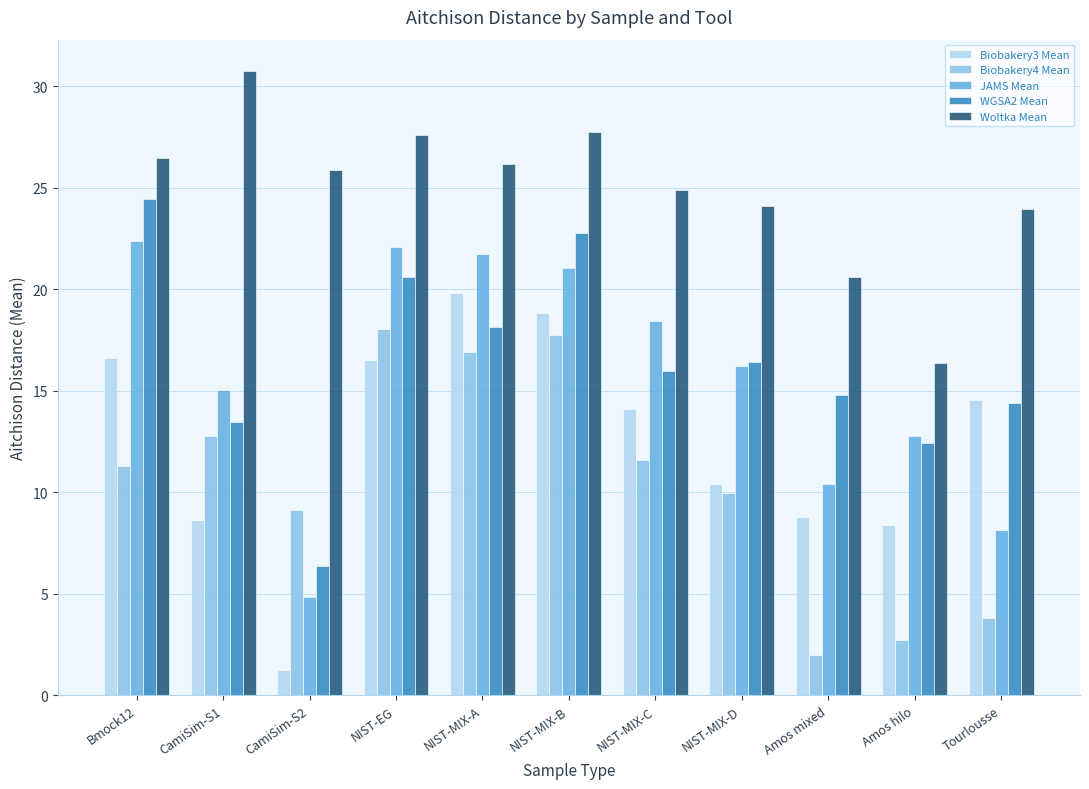

At which category does the chart reach its peak across all series?

CamiSim-S1